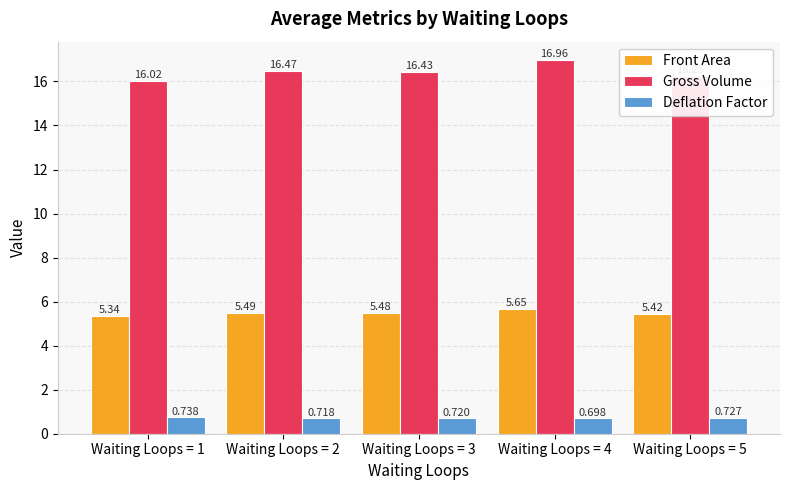

What is the value of the Gross Volume bar at the 4th from the left?

17.0